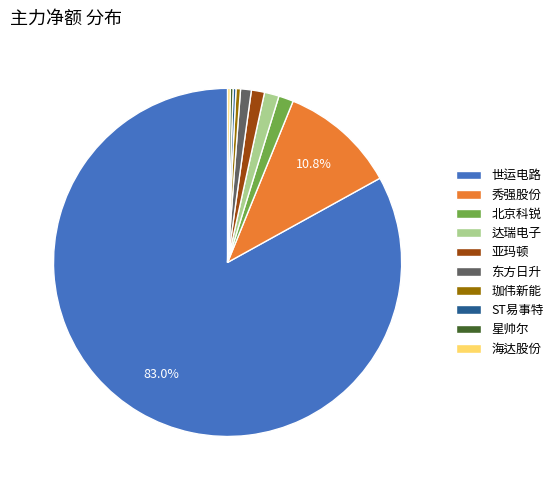

Is 珈伟新能 the majority of the pie?

No